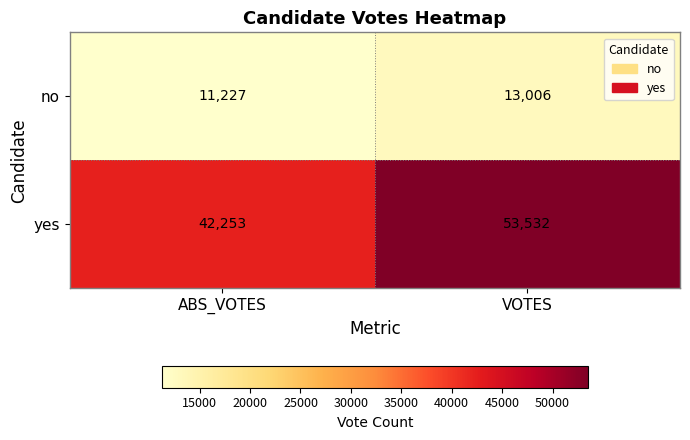

Read the no value at VOTES.

13006